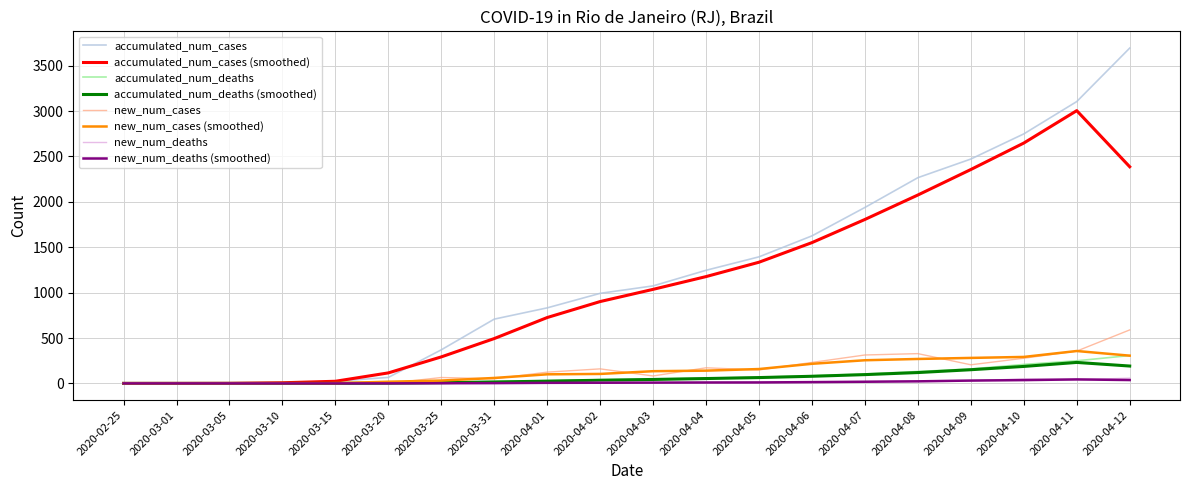

Is the value of accumulated_num_cases (smoothed) at 2020-04-04 greater than the value of accumulated_num_deaths (smoothed) at 2020-03-31?

Yes